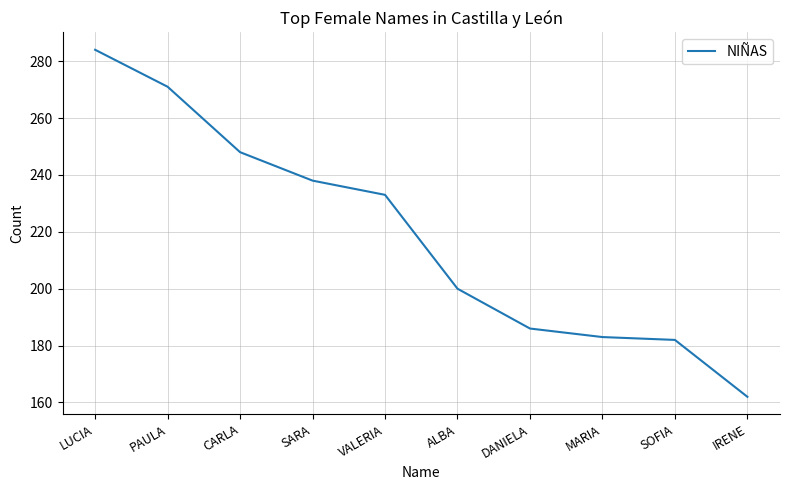

What value does the data have at ALBA, to the nearest 5?

200